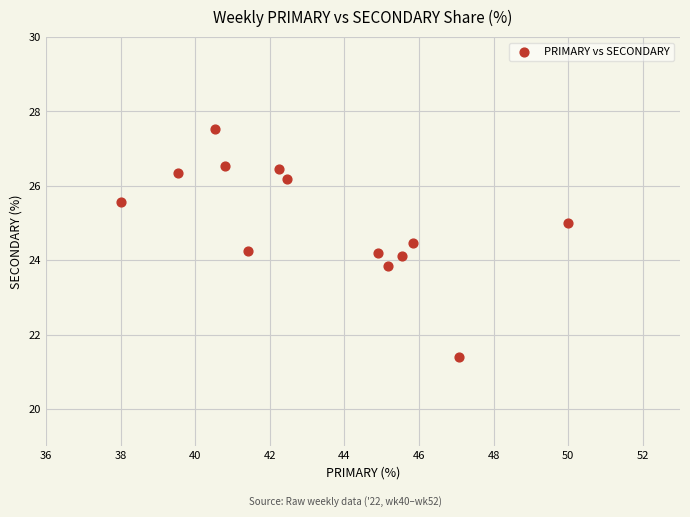

What is the range of X values (max minus min)?

12.0